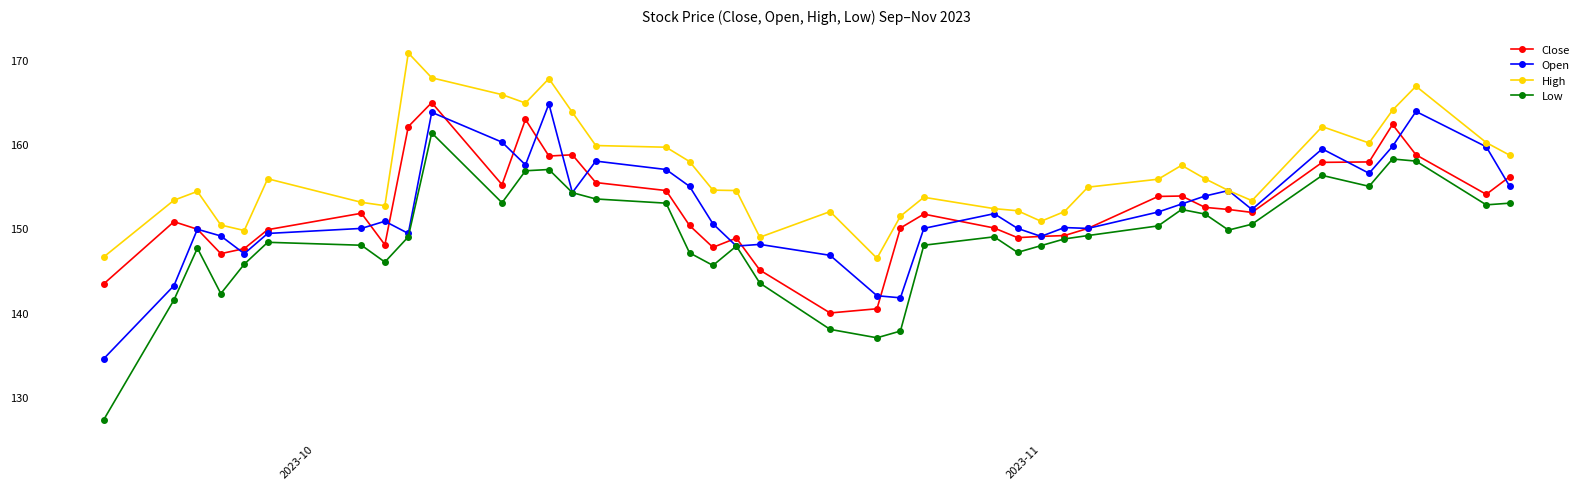

Which series has the largest range (max minus min)?

Low